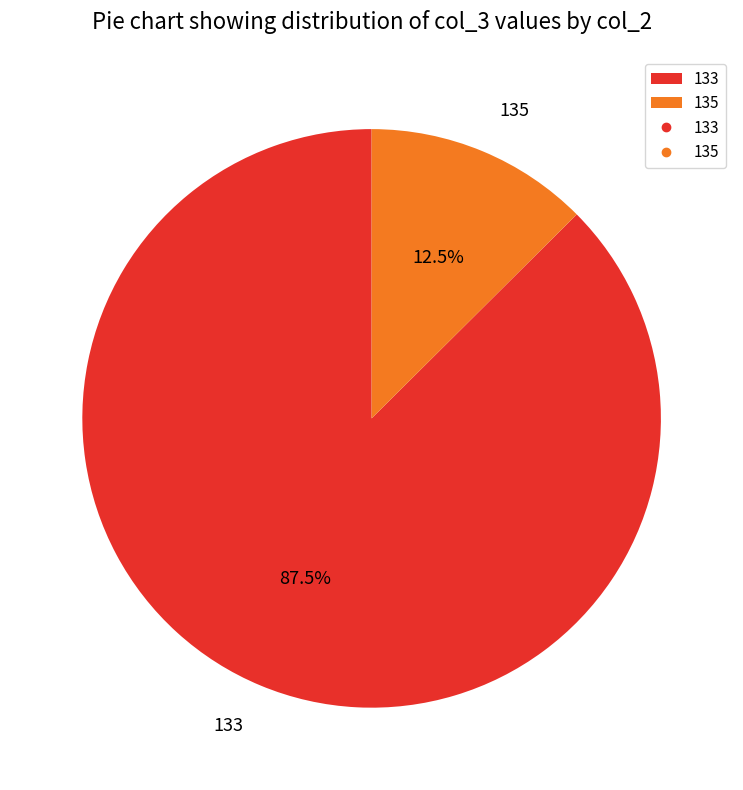

Is 133 the majority of the pie?

Yes